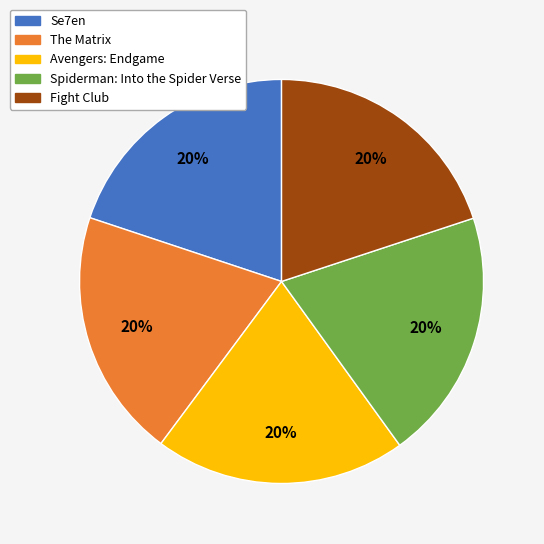

To the nearest percent, what is the combined percentage of Fight Club and Avengers: Endgame?

40%